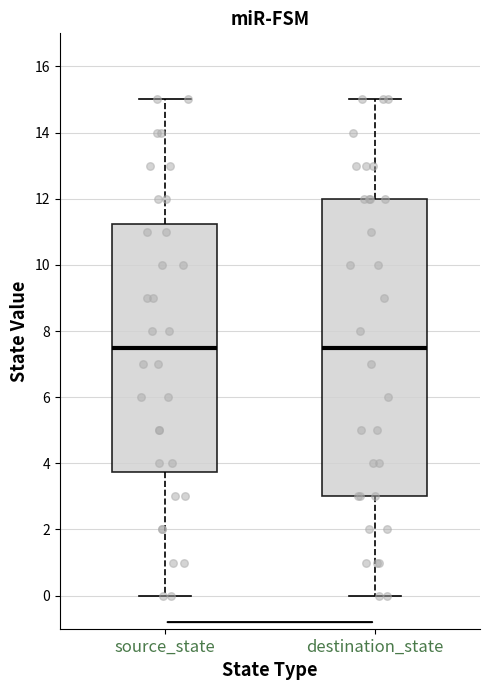

Reading left to right, read every box against the y-axis: the position of its median line, the range the box covers, and the ends of its whiskers. The values are not printed on the chart, so give them approximately, as read against the axis.

source_state: median 7.6, box 3.8 to 11.2, whiskers 0.0 to 15.0
destination_state: median 7.6, box 3.0 to 12.0, whiskers 0.0 to 15.0